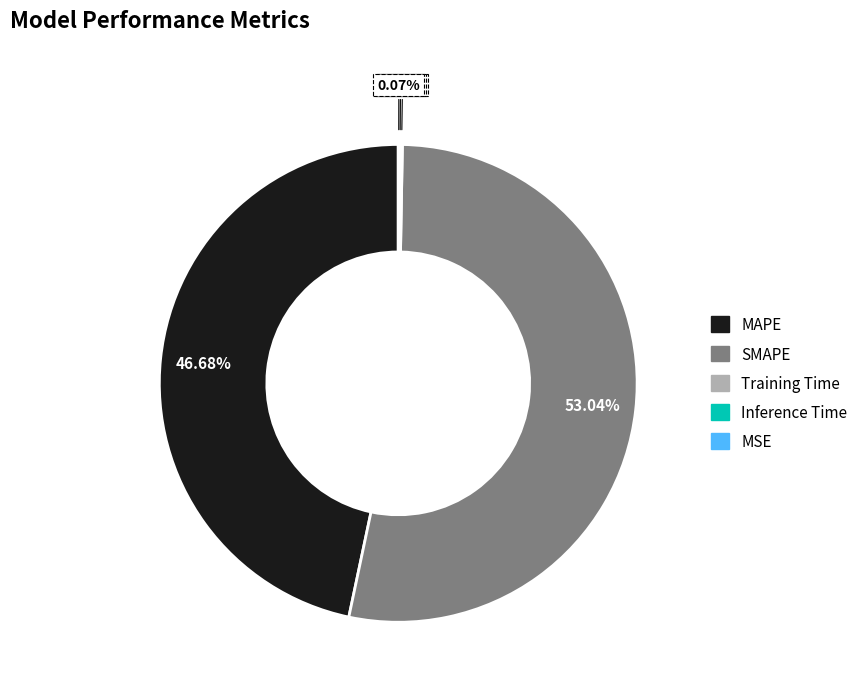

Does MAPE account for over 50% of the chart?

No